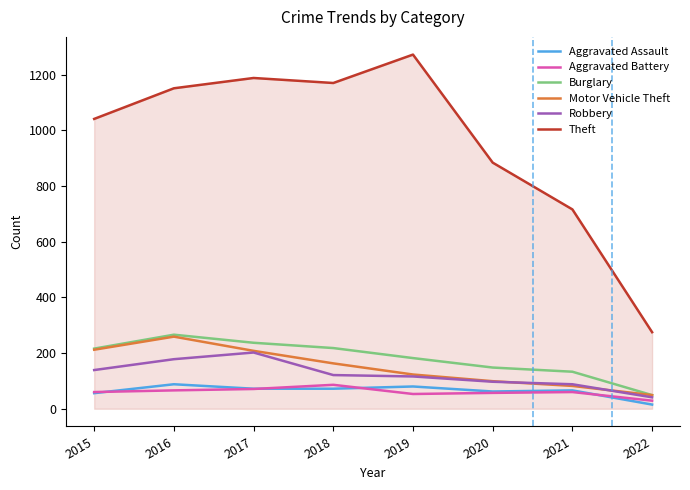

At which label is Theft closest to 773?

2021